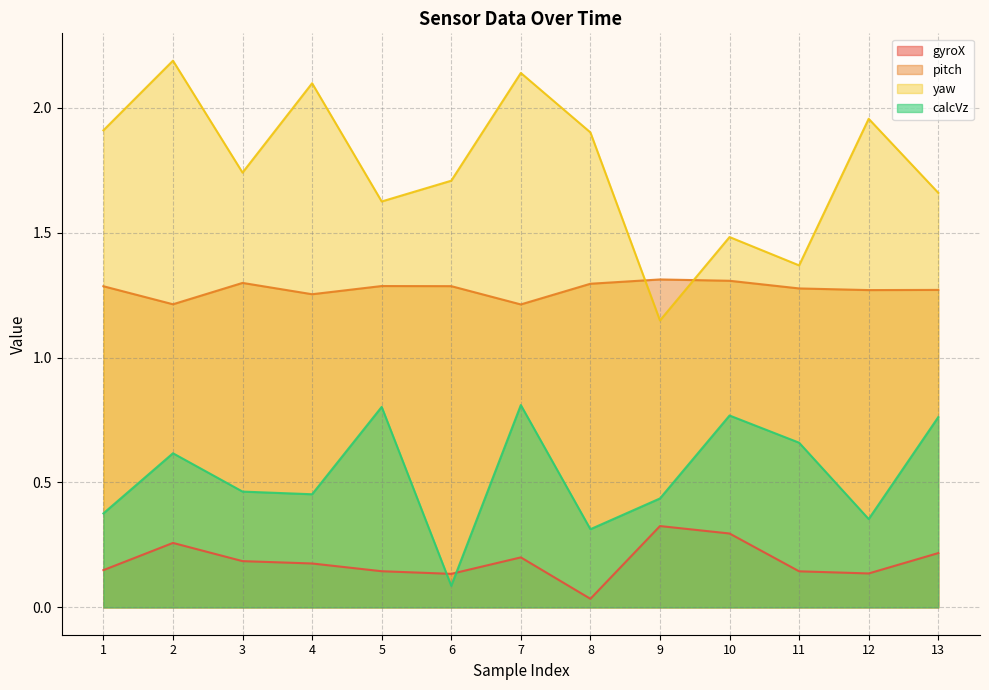

What is the sum of the pitch values at 5 and 12?

2.6